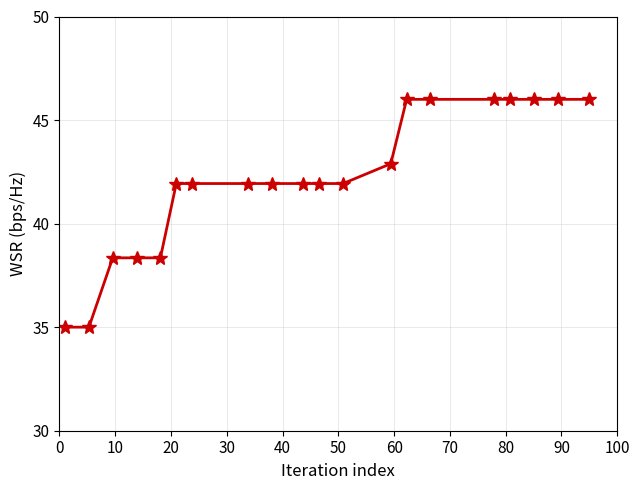

What is the sum of all values?

843.5